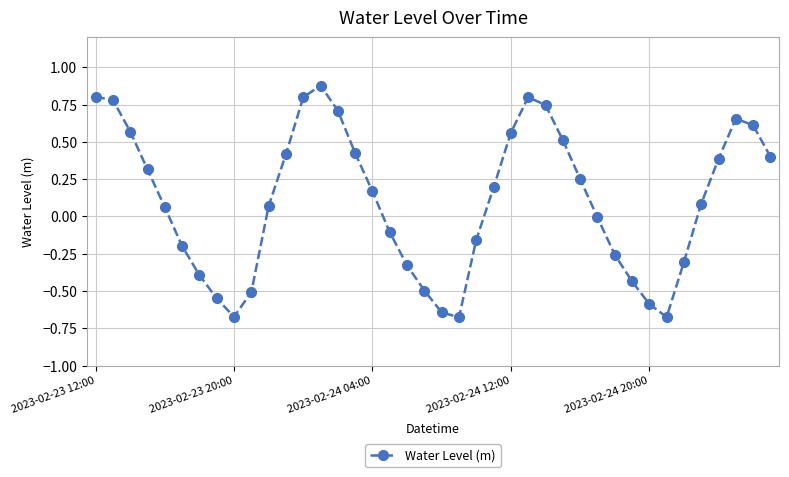

What is the difference between the second highest and minimum values?

1.5